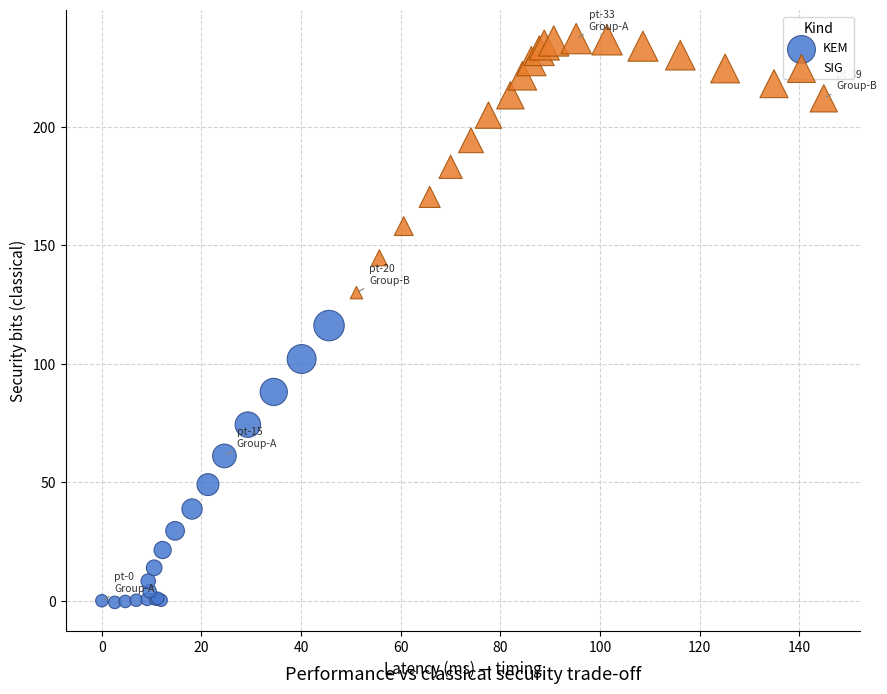

Which series contains the highest Y value?

SIG